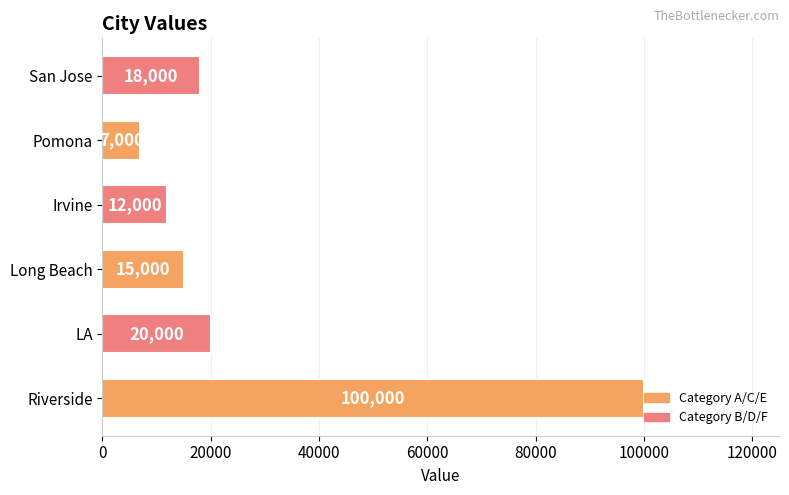

What is the change in value from Long Beach to Irvine?

-3000